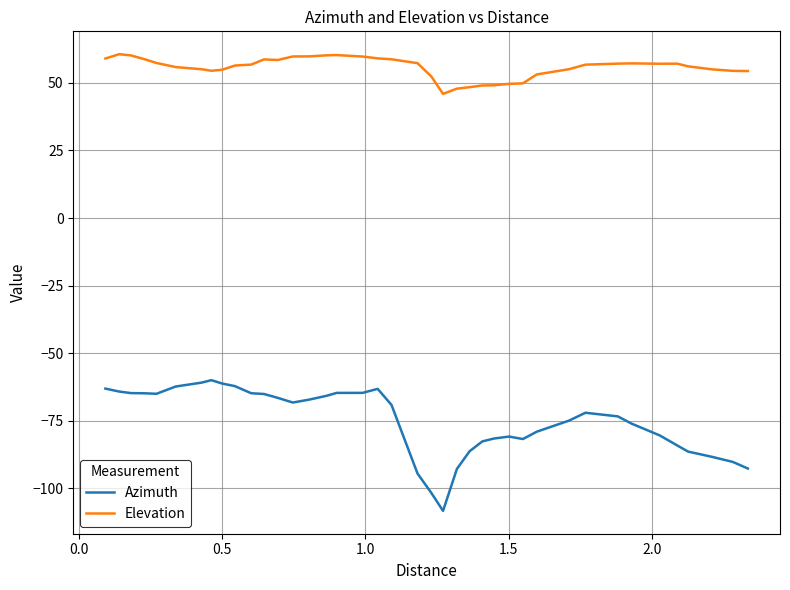

Which series has the largest range (max minus min)?

Azimuth